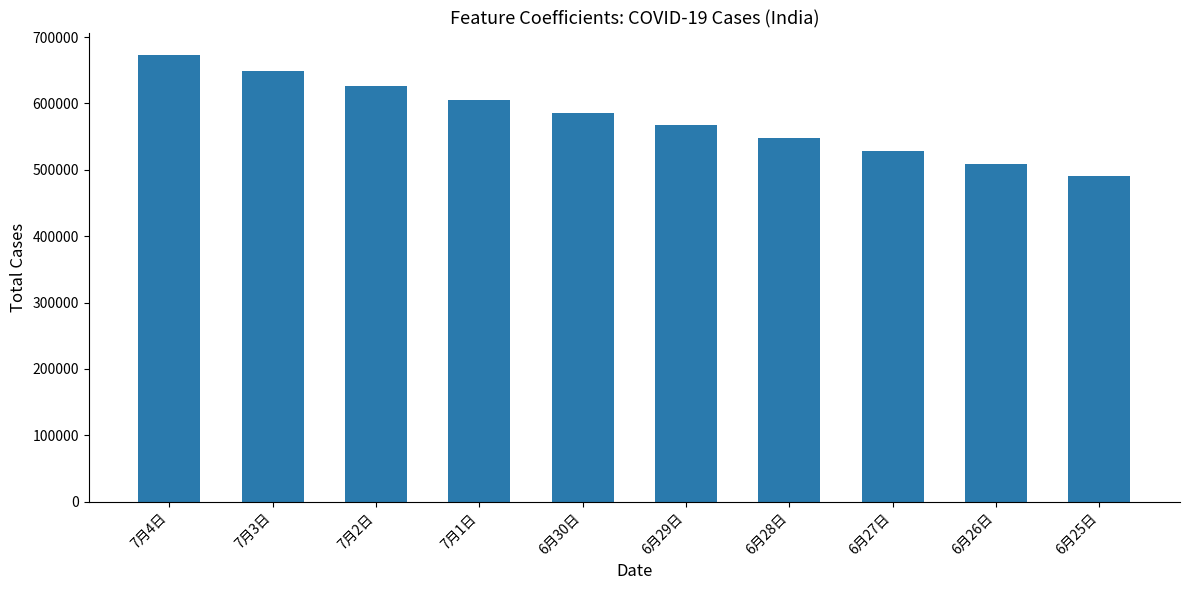

At which label is the value closest to 581783?

6月30日